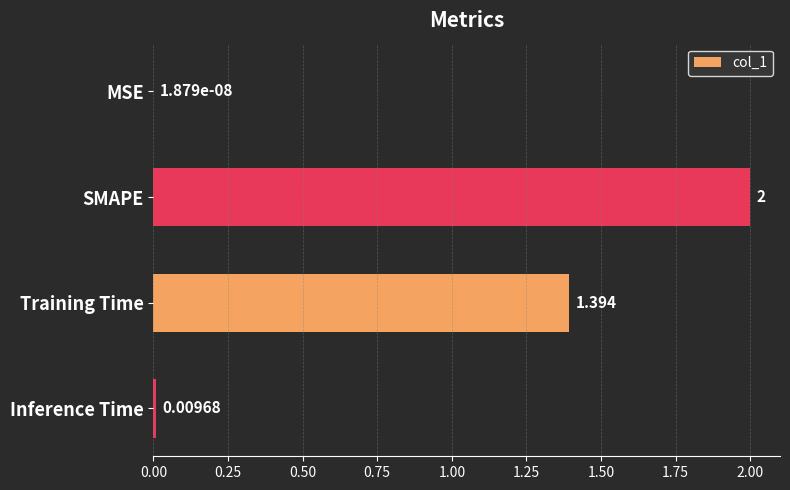

Which label corresponds to the largest value in the chart?

SMAPE